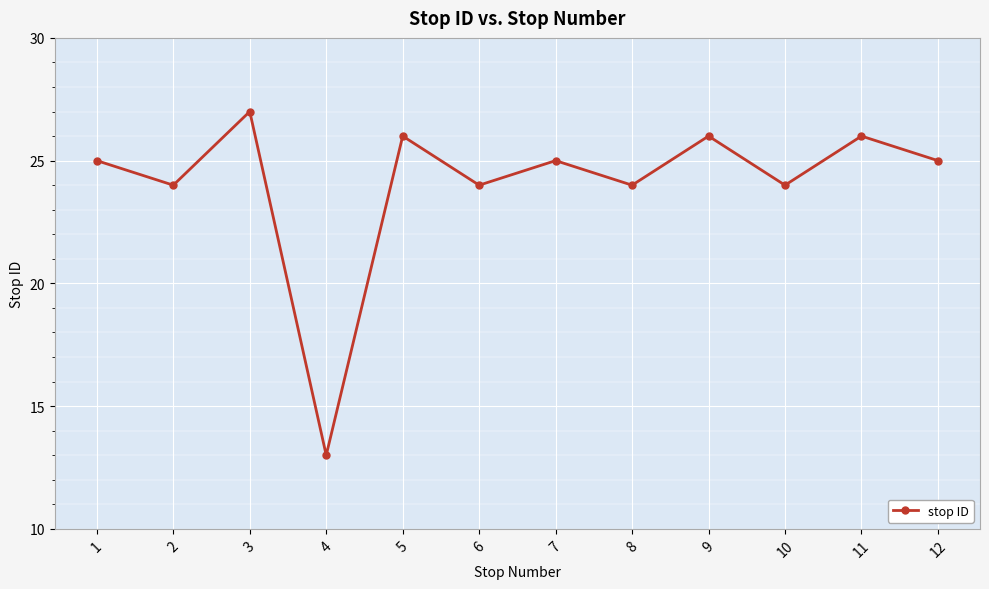

What is the minimum value shown in the chart?

13